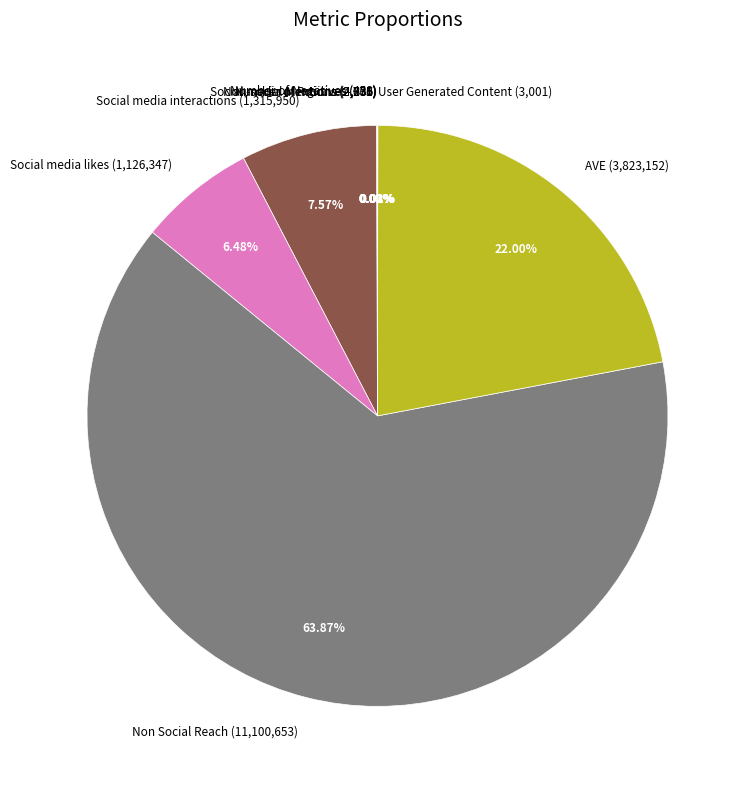

Between AVE (3,823,152) and Non Social Reach (11,100,653), which is larger?

Non Social Reach (11,100,653)